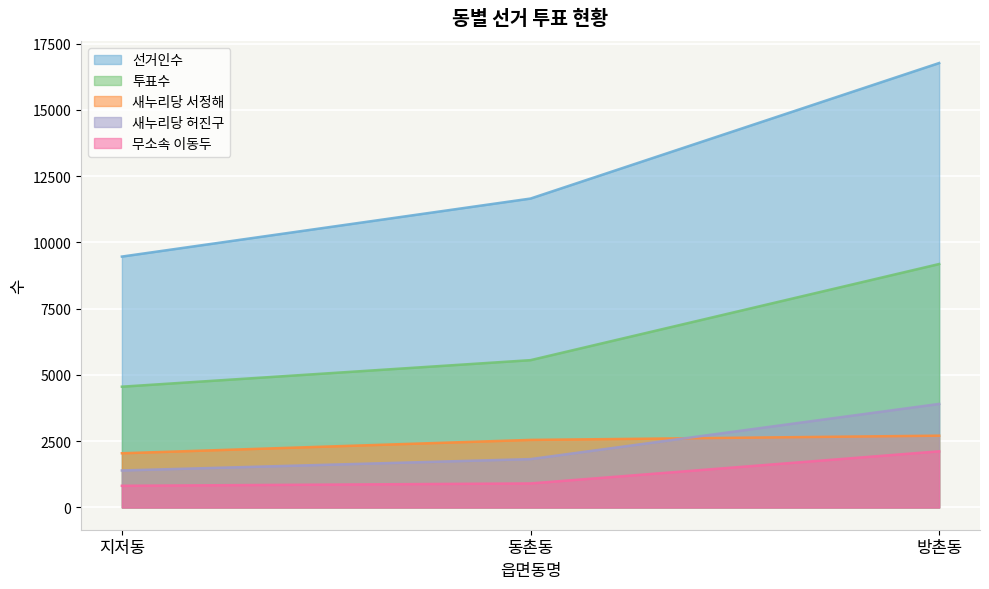

What is the minimum value for 새누리당 서정해?

2046